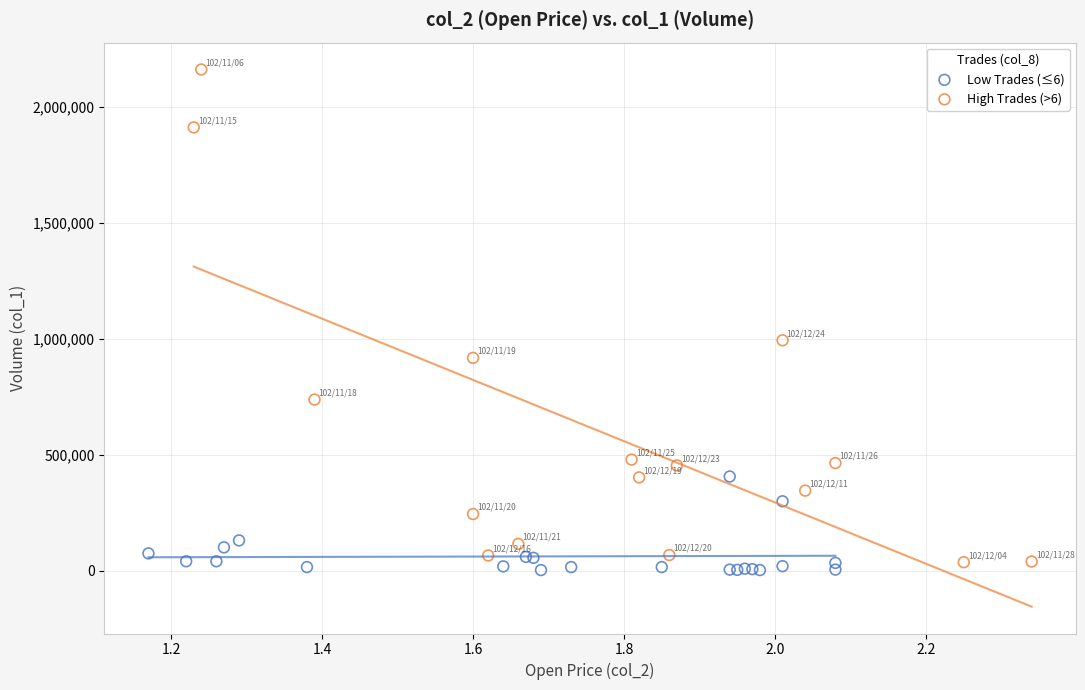

Which series contains the highest Y value?

High Trades (>6)